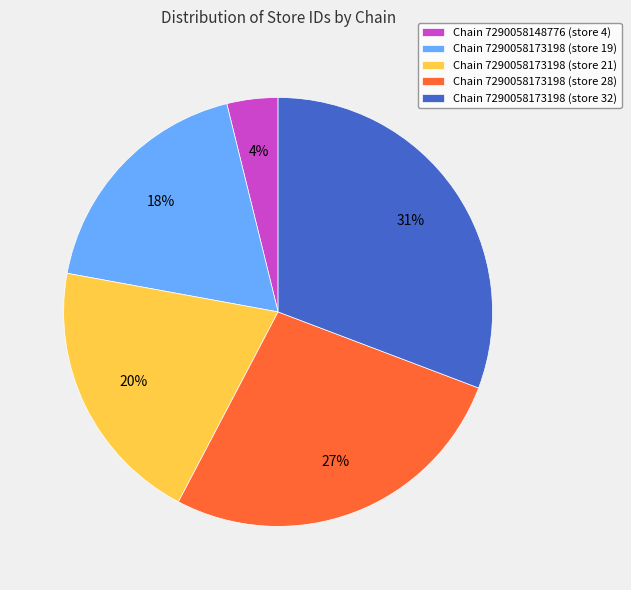

Does any single category account for the majority?

No